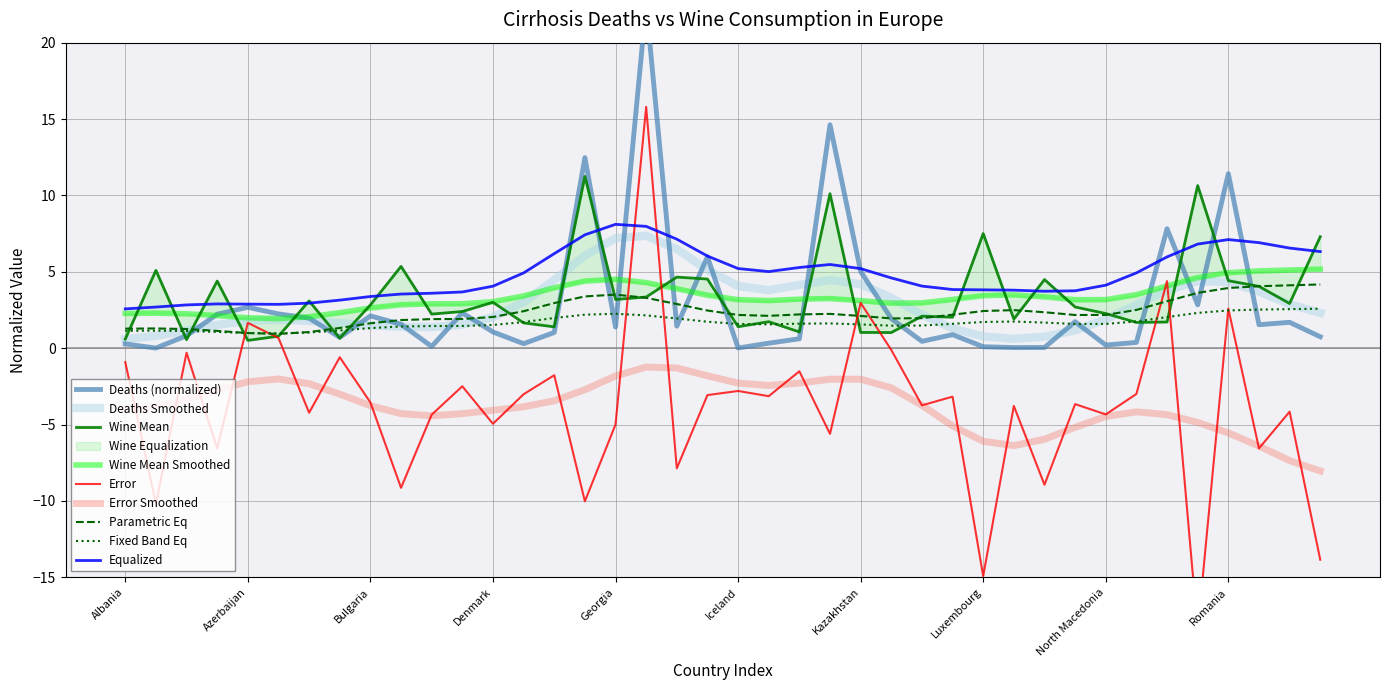

What is the approximate value of Equalized at Kazakhstan?

5.2